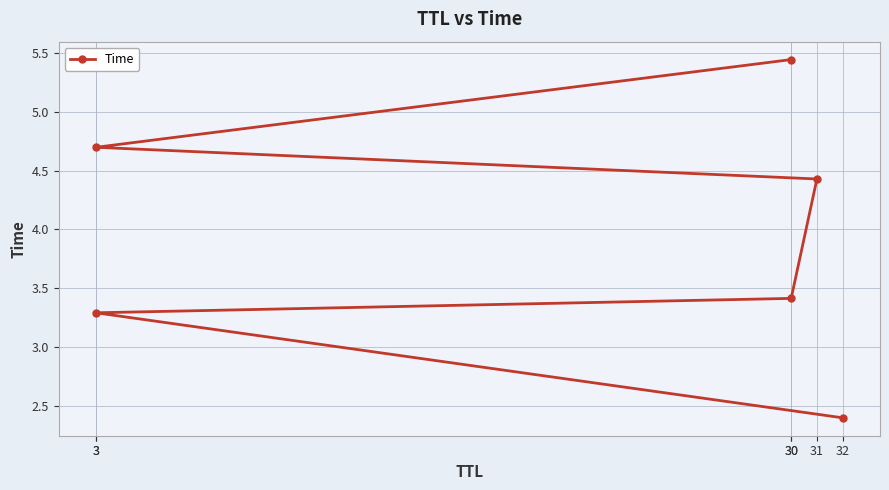

How many lines are shown in the chart?

1